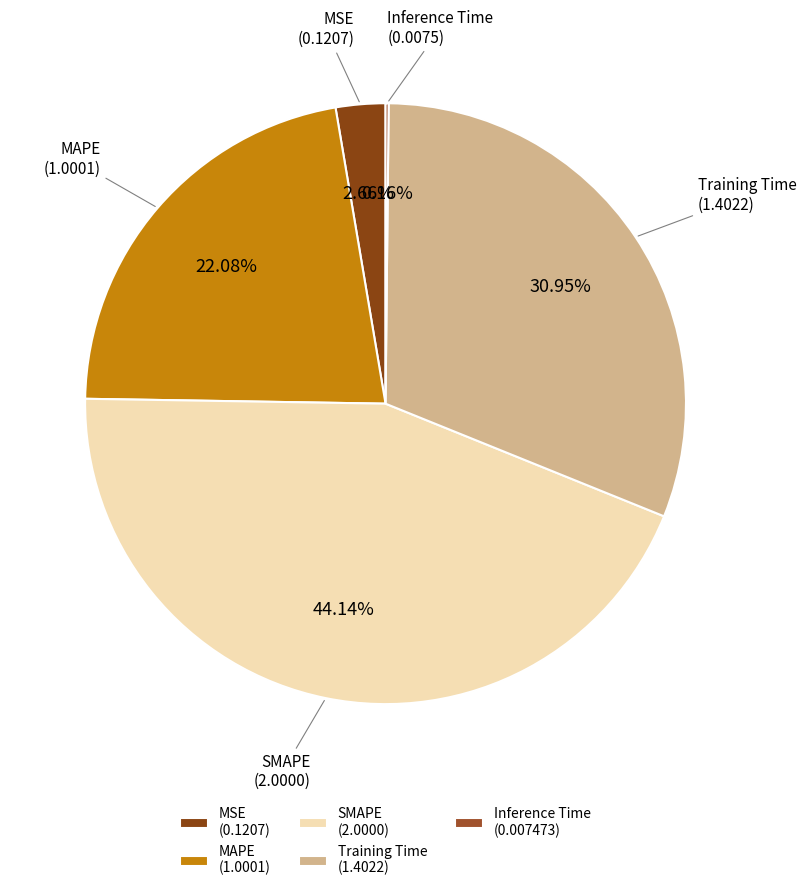

Which category has the biggest portion of the pie?

SMAPE